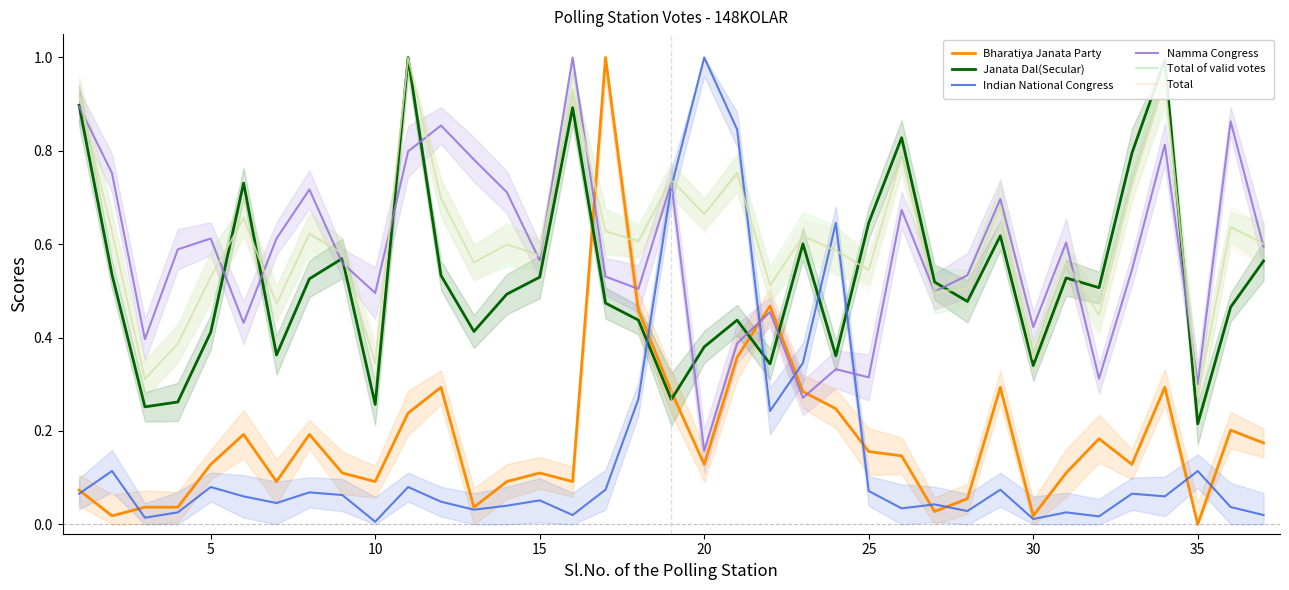

How many Namma Congress values are between 0 and 1?

37